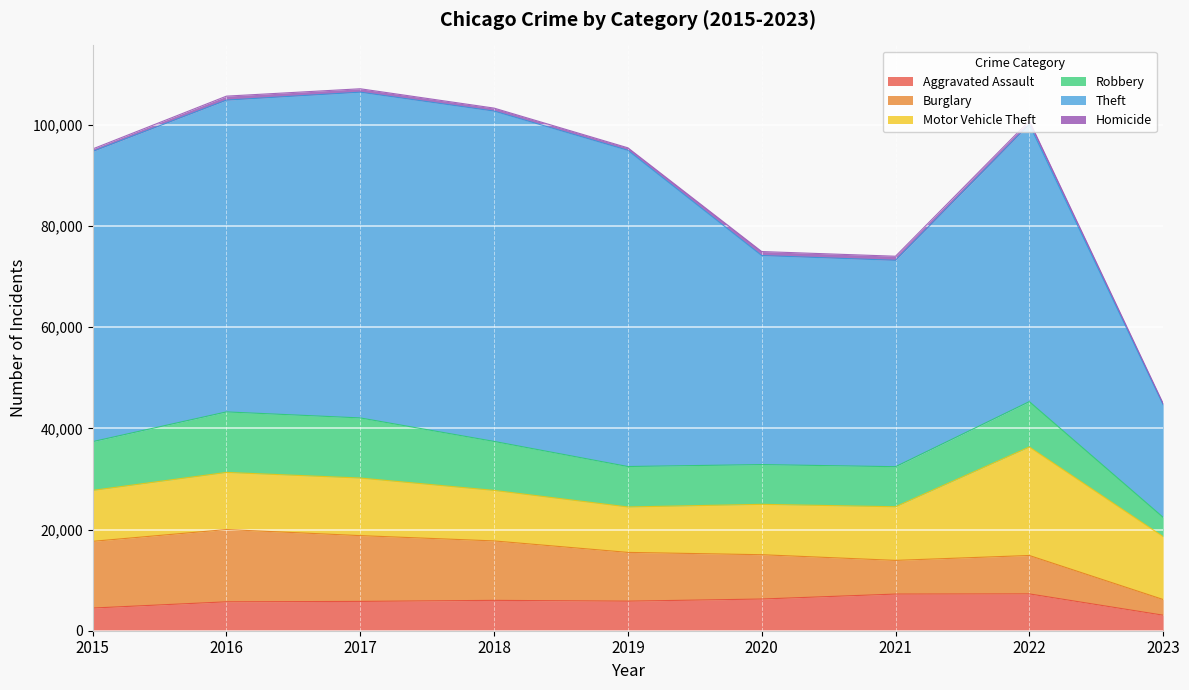

Reading left to right, list all the values displayed in this chart.

Aggravated Assault: 2015=4480	2016=5712	2017=5793	2018=6001	2019=5841	2020=6263	2021=7243	2022=7277	2023=3069
Burglary: 2015=13184	2016=14289	2017=13001	2018=11746	2019=9639	2020=8757	2021=6658	2022=7590	2023=3099
Motor Vehicle Theft: 2015=10068	2016=11286	2017=11380	2018=9985	2019=8977	2020=9958	2021=10599	2022=21444	2023=12439
Robbery: 2015=9638	2016=11960	2017=11880	2018=9680	2019=7994	2020=7855	2021=7917	2022=8965	2023=3804
Theft: 2015=57350	2016=61620	2017=64382	2018=65286	2019=62491	2020=41318	2021=40792	2022=54784	2023=22253
Homicide: 2015=496	2016=786	2017=672	2018=589	2019=498	2020=787	2021=804	2022=717	2023=252